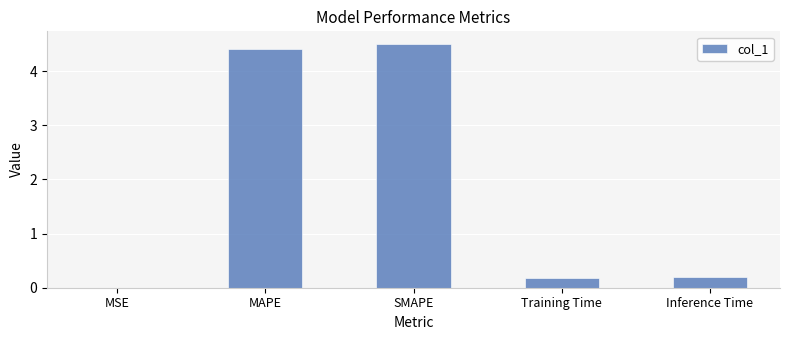

The chart shows a value of 2.6 at SMAPE. True or false?

False